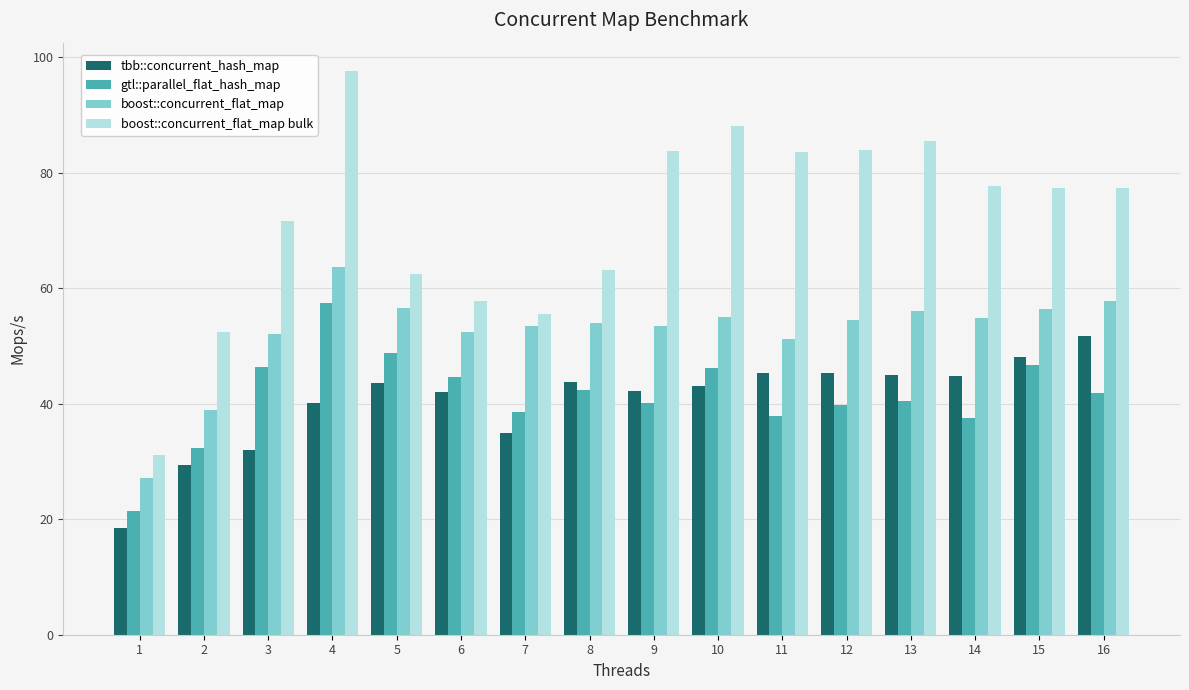

What is the difference between the highest and lowest values at 7?

20.5